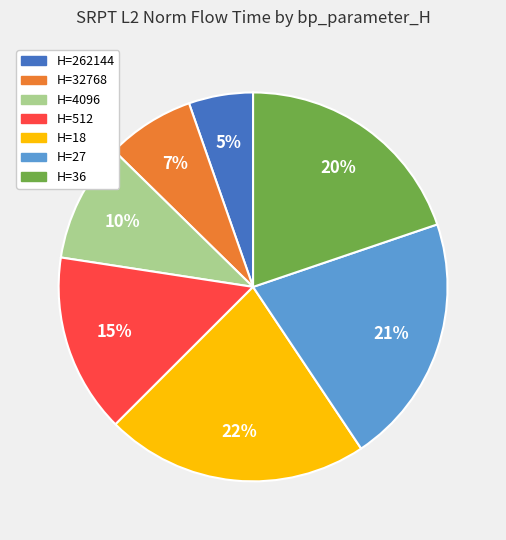

Rank the categories by value from lowest to highest.

H=262144, H=32768, H=4096, H=512, H=36, H=27, H=18